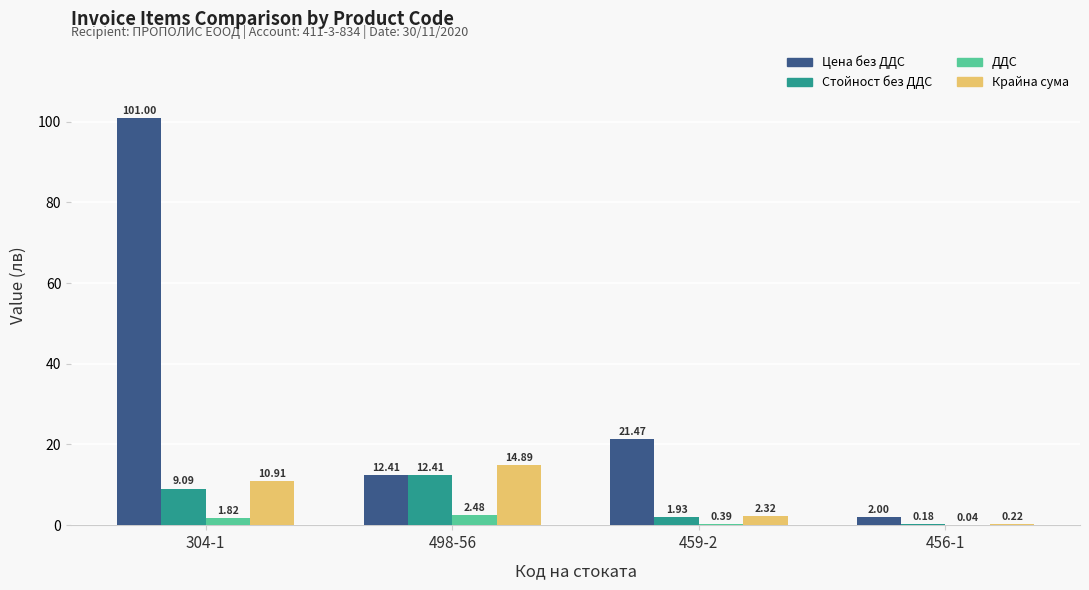

Which series changed the most between 498-56 and 456-1?

Крайна сума